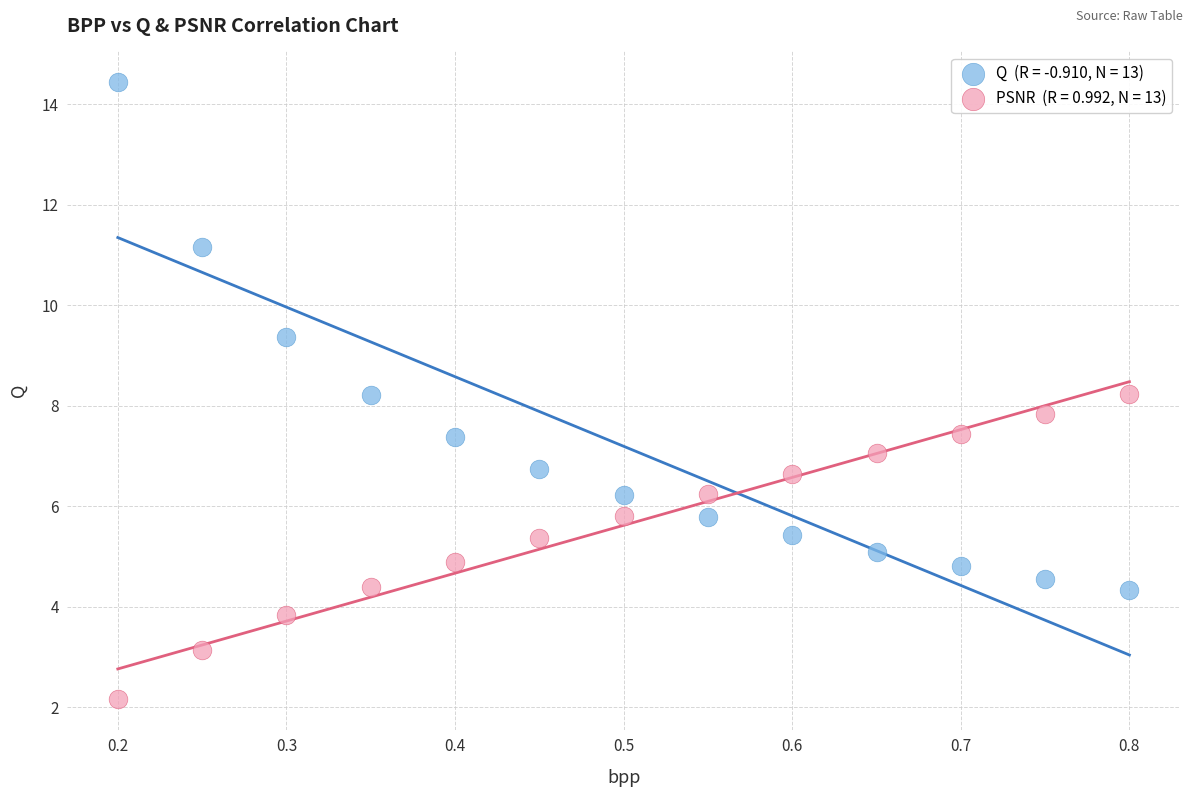

Across all data points, what is the range of Y values (max minus min)?

12.3